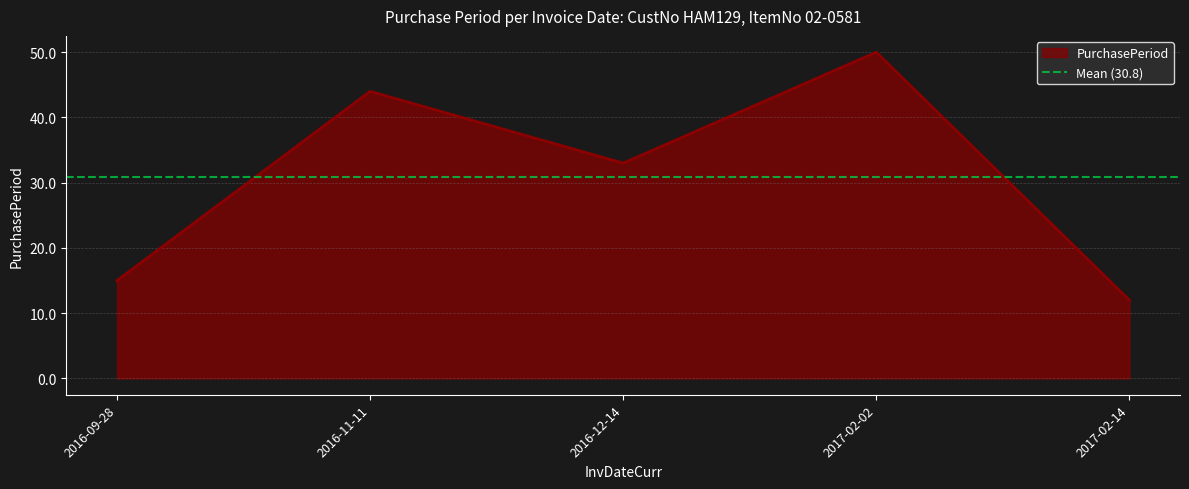

List the labels in order of value, largest first.

2017-02-02, 2016-11-11, 2016-12-14, 2016-09-28, 2017-02-14